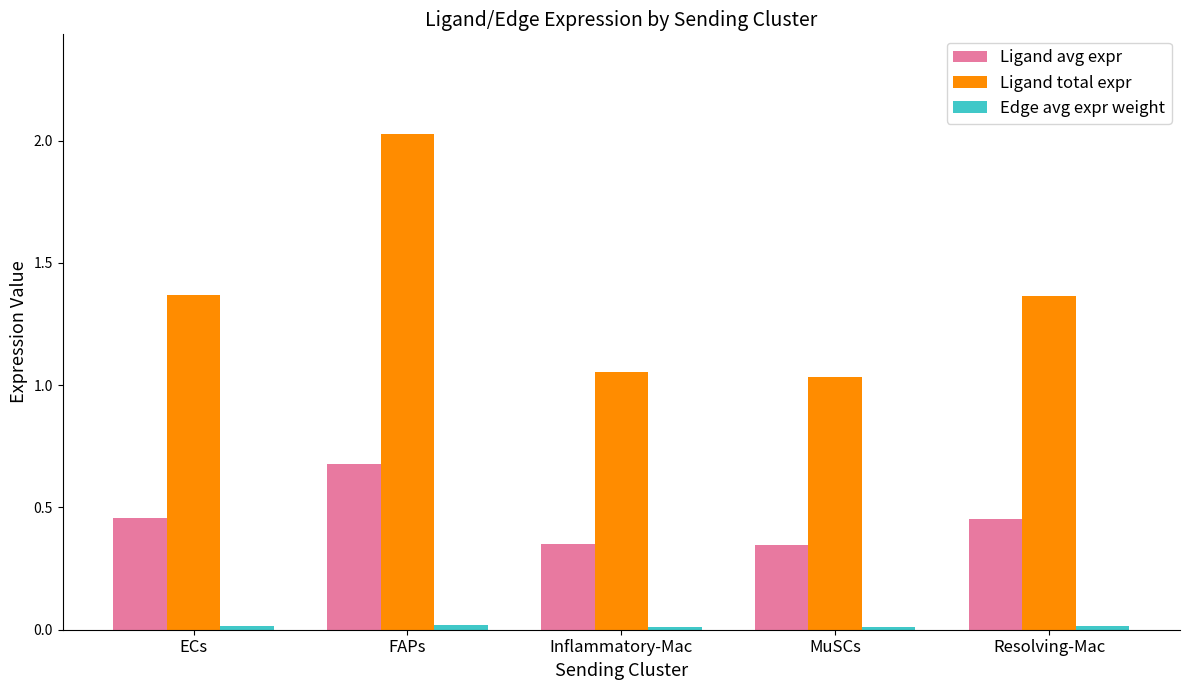

How many categories are shown in the chart?

5